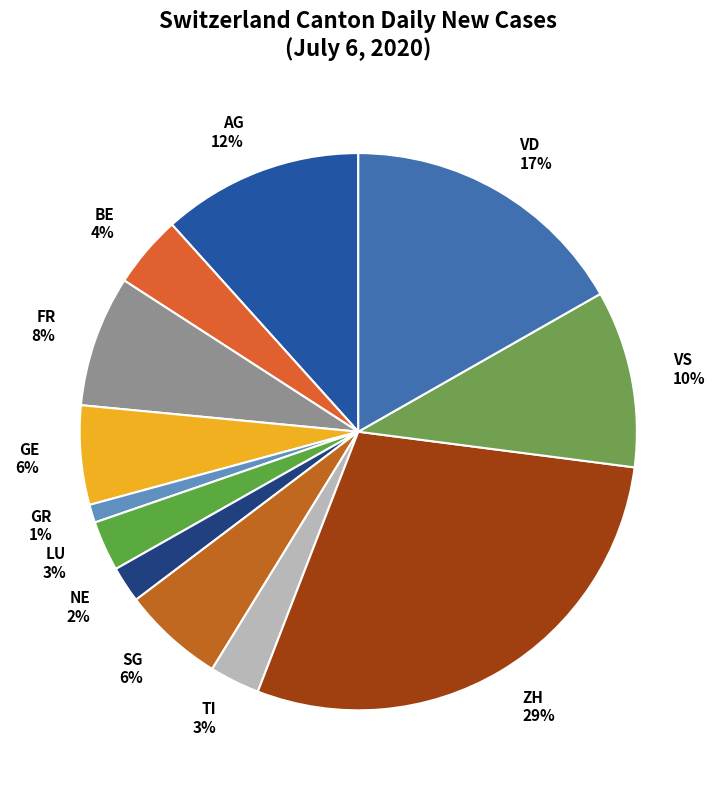

Does LU account for over 50% of the chart?

No